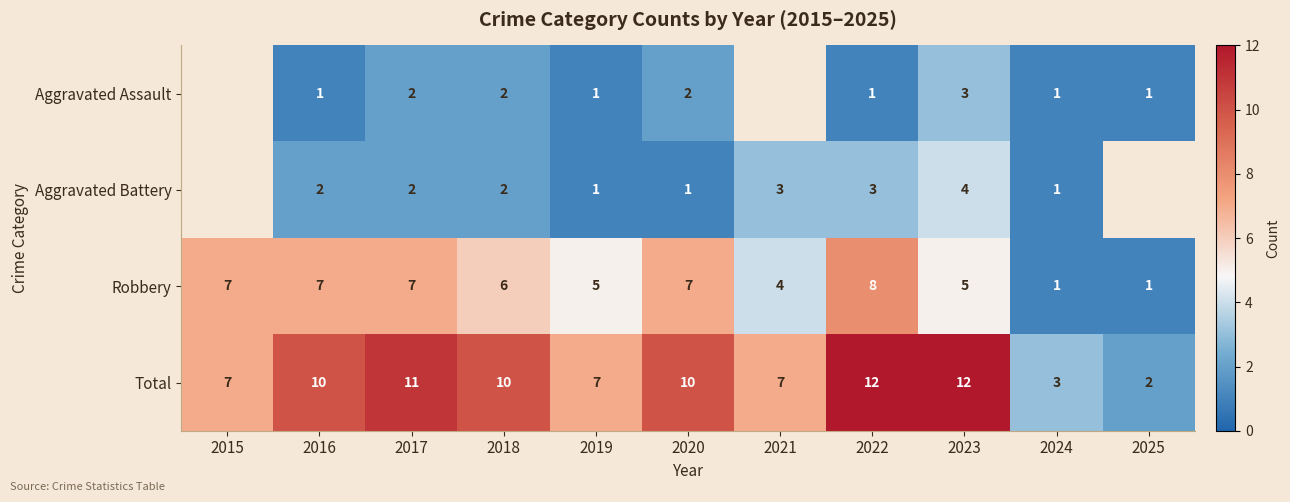

Is the value of Aggravated Assault at 2018 greater than the value of Total at 2017?

No